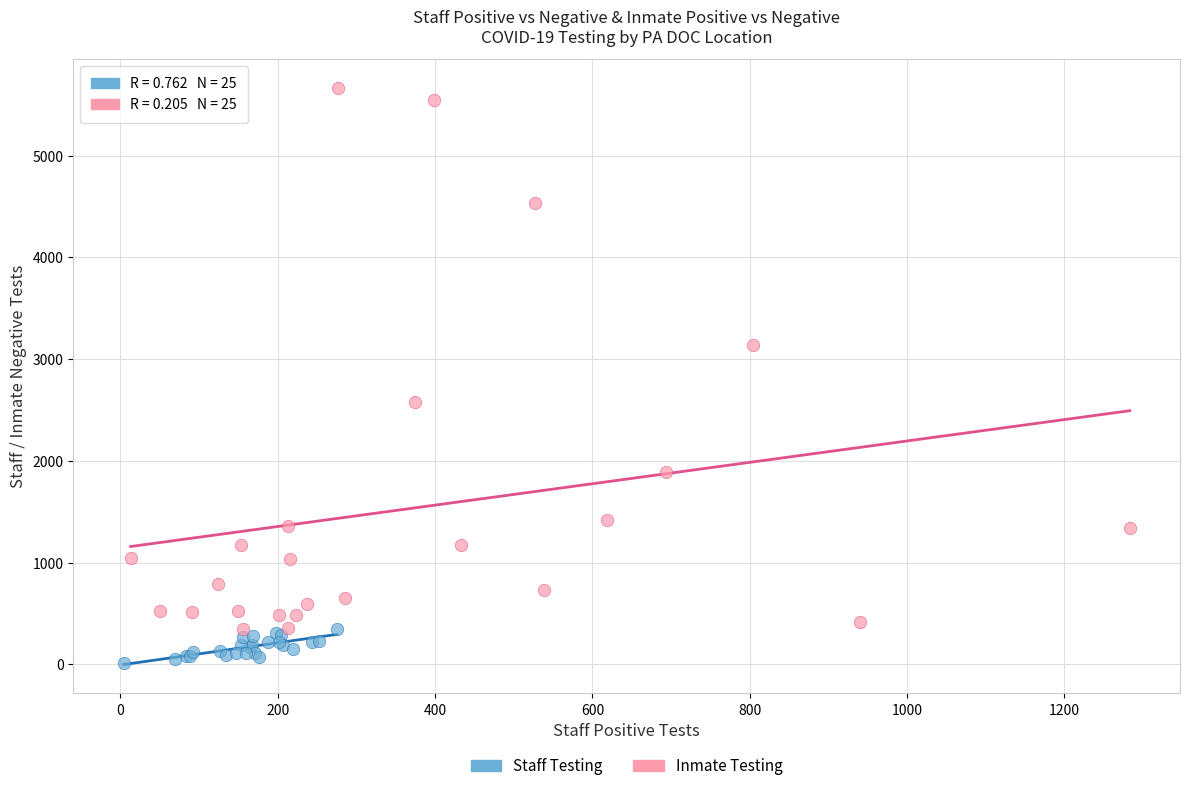

Which series reaches the maximum Y coordinate?

Inmate Testing